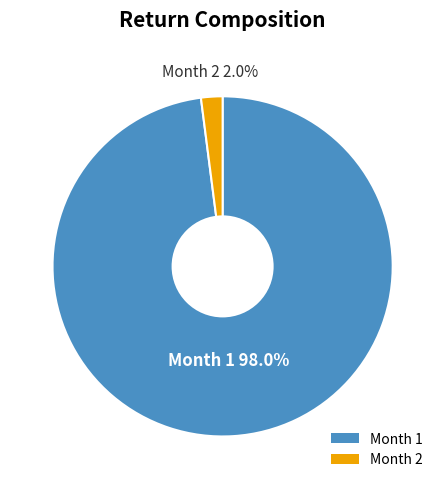

How much of the chart is everything except Month 1?

2.0%